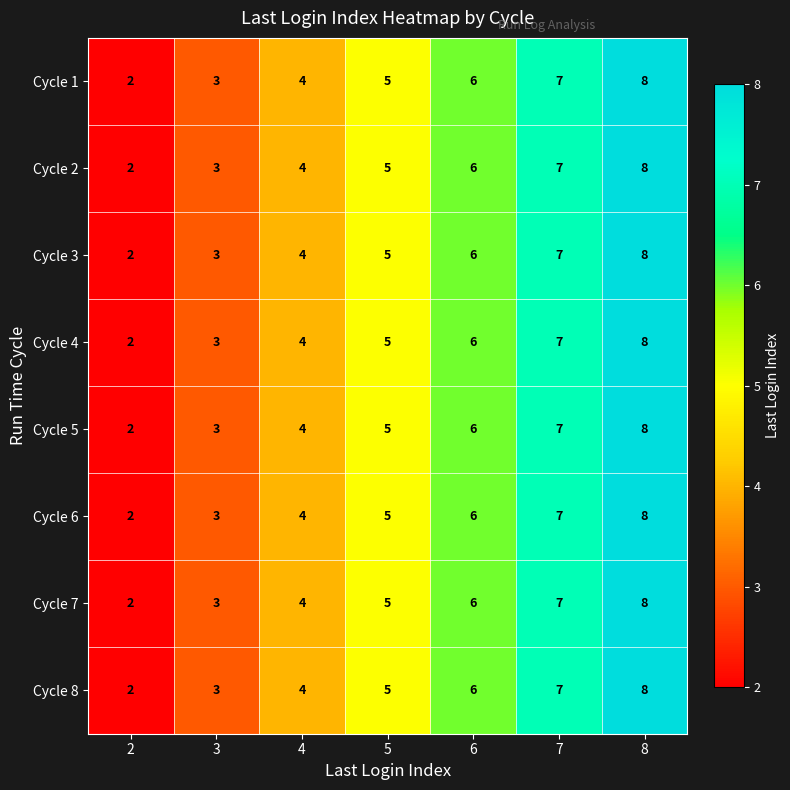

The Cycle 8 series shows 8 at 8. True or false?

True